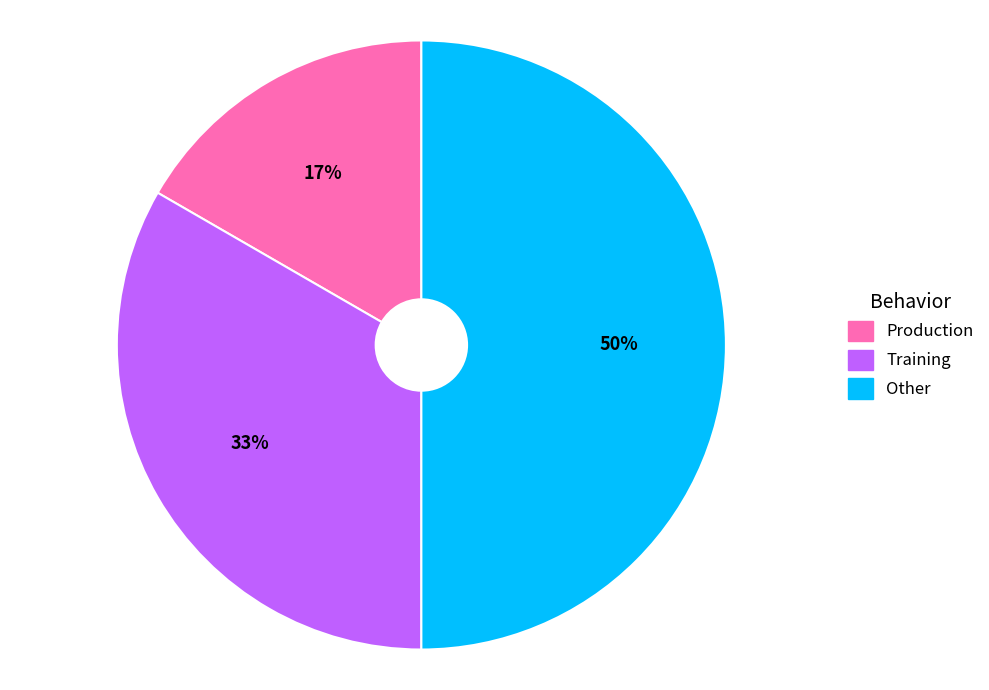

Which category has the biggest portion of the pie?

Other